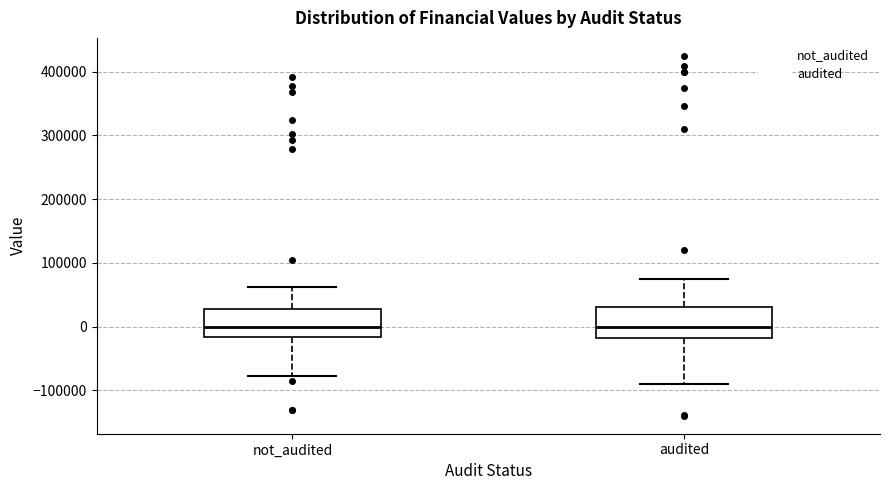

Reading left to right, read every box against the y-axis: the position of its median line, the range the box covers, and the ends of its whiskers. The values are not printed on the chart, so give them approximately, as read against the axis.

not_audited: median 0, box -20000 to 30000, whiskers -80000 to 60000
audited: median 0, box -20000 to 30000, whiskers -90000 to 80000